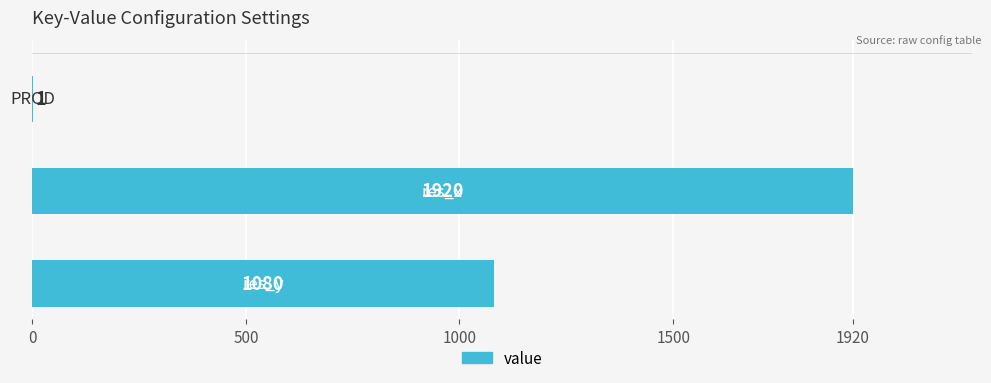

How many values are between 1 and 1920?

3